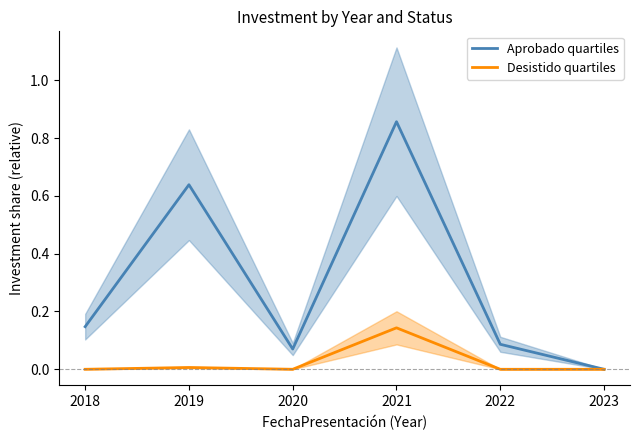

What is the greatest value displayed?

0.9